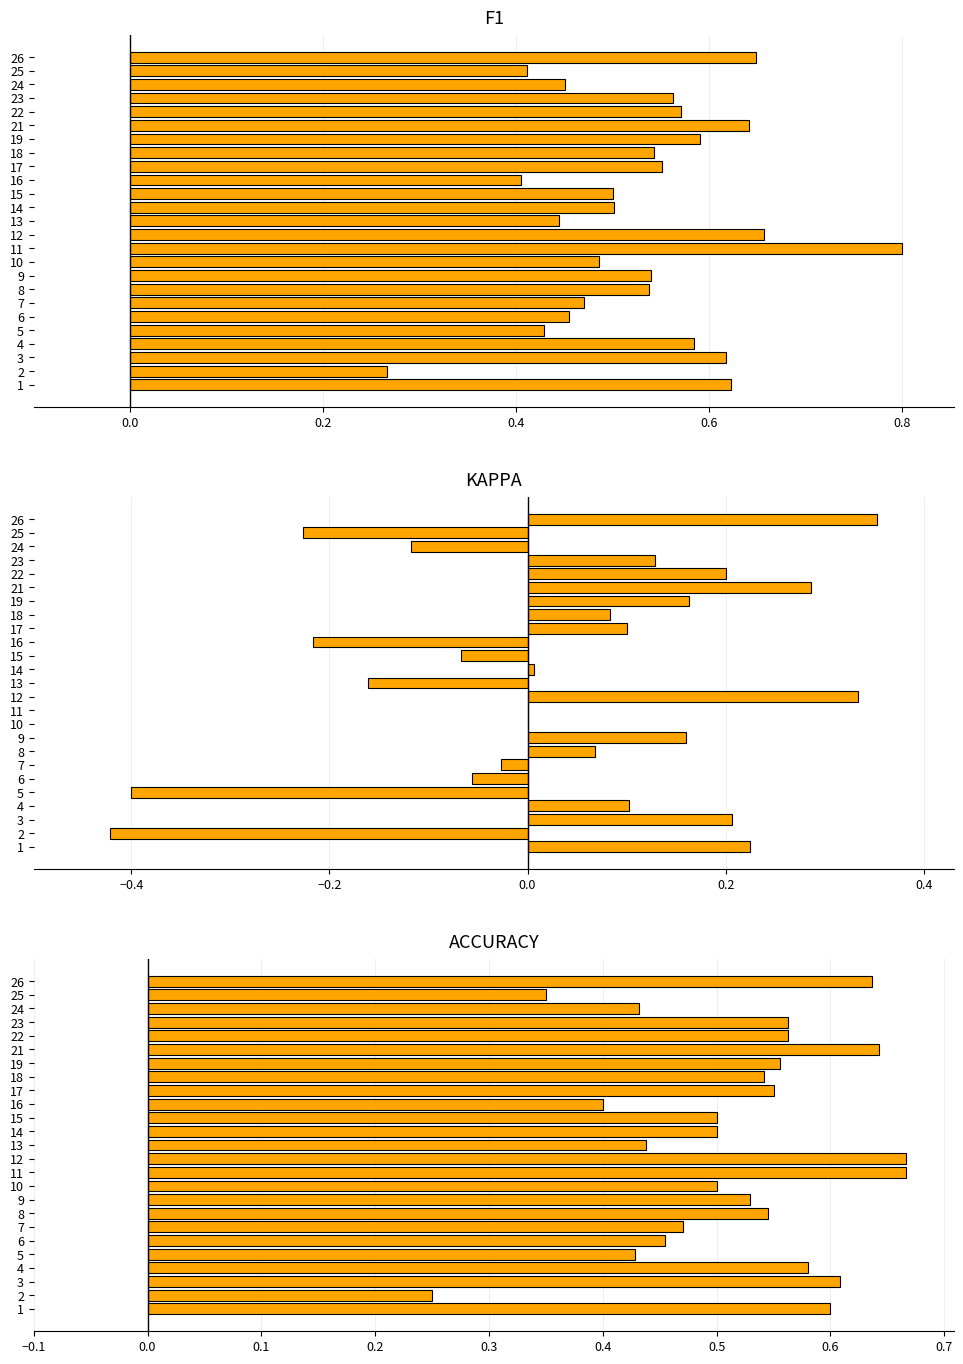

Reading left to right, list all the values displayed in this chart.

f1: 0.6	0.3	0.6	0.6	0.4	0.5	0.5	0.5	0.5	0.5	0.8	0.7	0.4	0.5	0.5	0.4	0.6	0.5	0.6	0.6	0.6	0.6	0.5	0.4	0.6
kappa: 0.2	-0.4	0.2	0.1	-0.4	-0.1	-0.0	0.1	0.2	0.0	0.0	0.3	-0.2	0.0	-0.1	-0.2	0.1	0.1	0.2	0.3	0.2	0.1	-0.1	-0.2	0.4
accuracy: 0.6	0.2	0.6	0.6	0.4	0.5	0.5	0.5	0.5	0.5	0.7	0.7	0.4	0.5	0.5	0.4	0.6	0.5	0.6	0.6	0.6	0.6	0.4	0.3	0.6